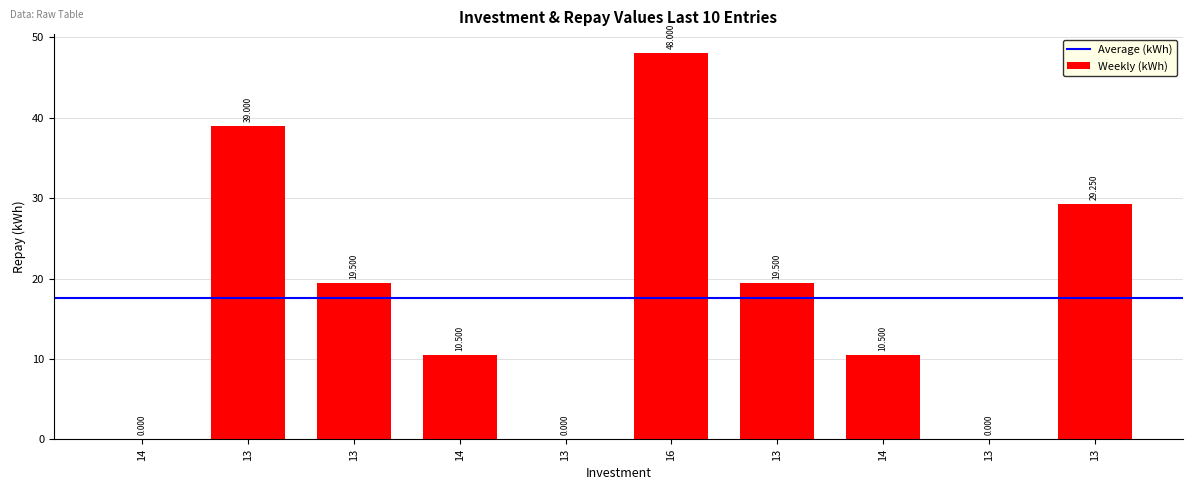

Are the bars horizontal?

No